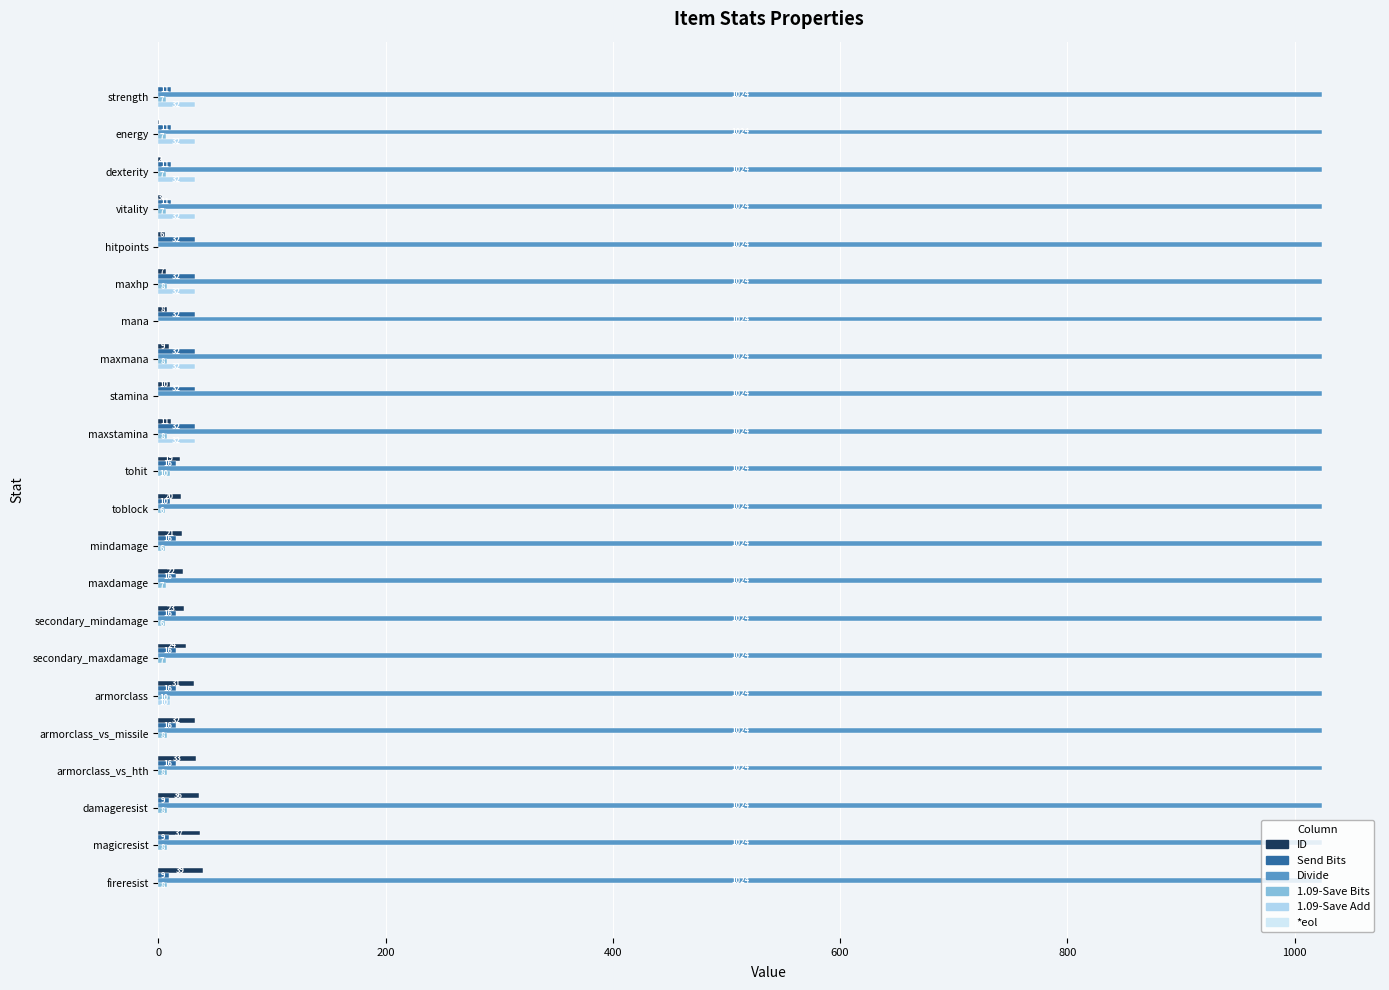

At which category is the sum across all series the highest?

maxstamina